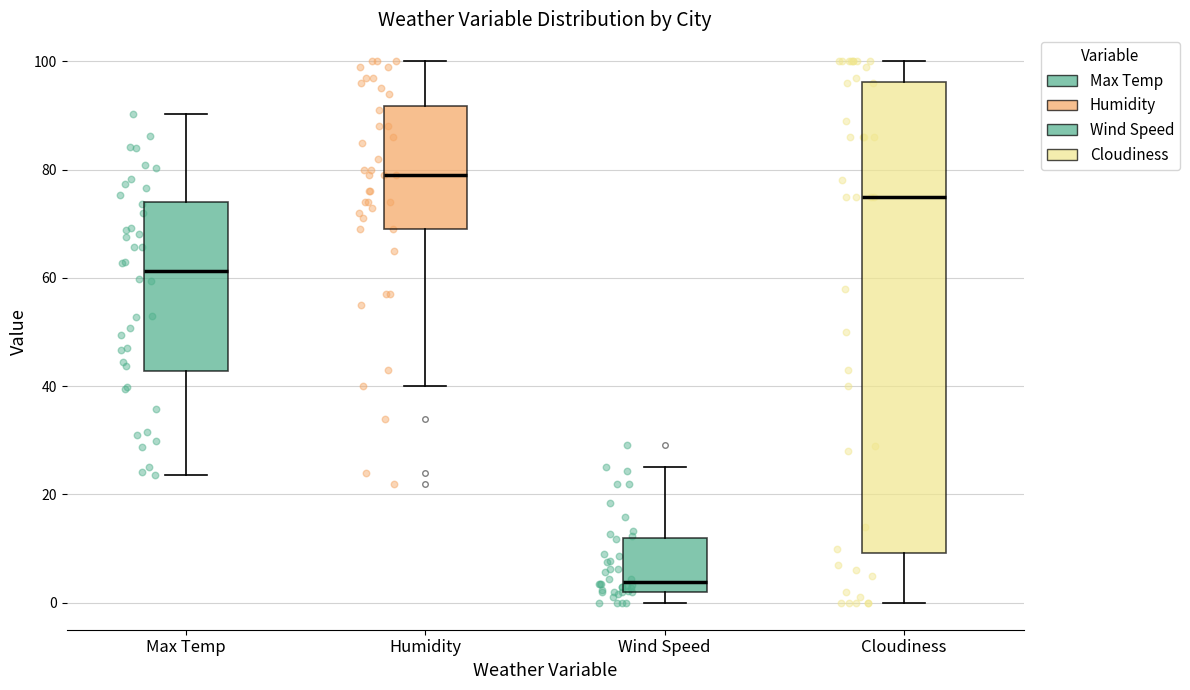

Which box is the tallest, from its lower edge to its upper edge?

Cloudiness